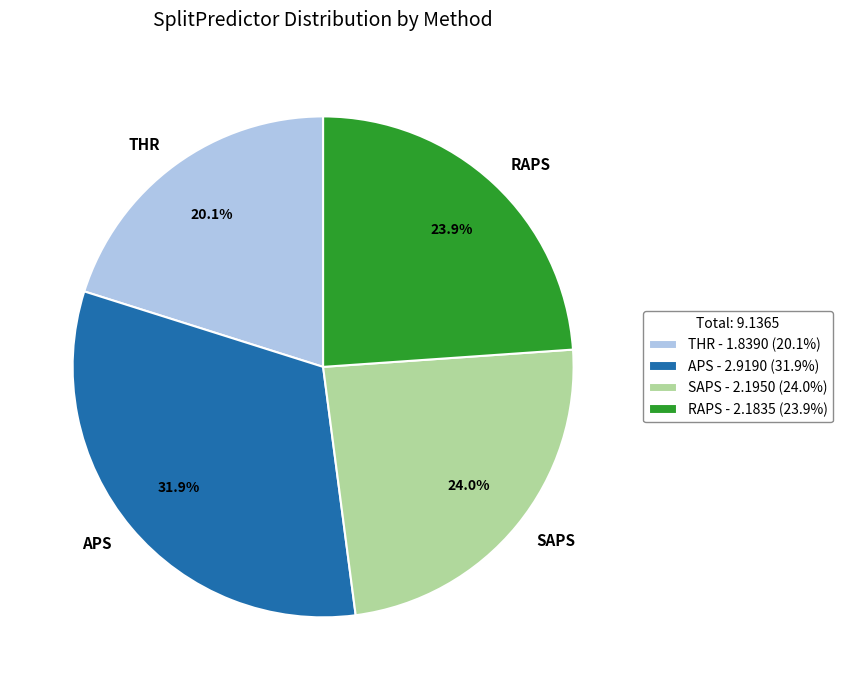

The THR slice represents 8% of the pie. True or false?

False